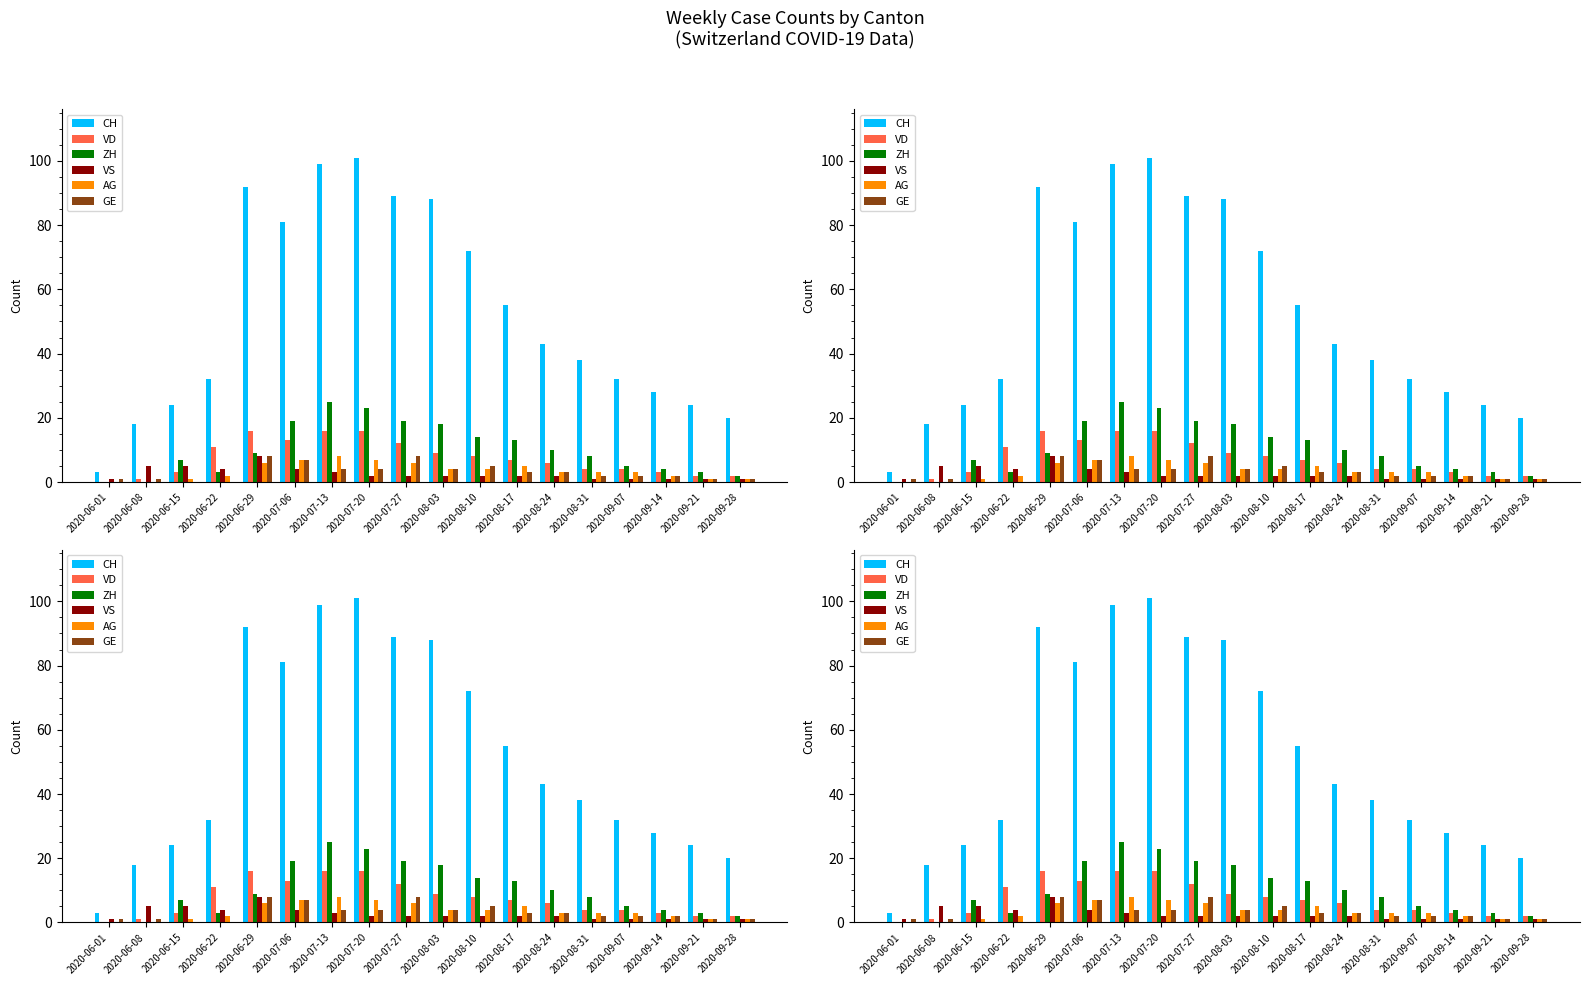

Reading right to left, what are all the values shown in this chart?

CH: 20	24	28	32	38	43	55	72	88	89	101	99	81	92	32	24	18	3
VD: 2	2	3	4	4	6	7	8	9	12	16	16	13	16	11	3	1	0
ZH: 2	3	4	5	8	10	13	14	18	19	23	25	19	9	3	7	0	0
VS: 1	1	1	1	1	2	2	2	2	2	2	3	4	8	4	5	5	1
AG: 1	1	2	3	3	3	5	4	4	6	7	8	7	6	2	1	0	0
GE: 1	1	2	2	2	3	3	5	4	8	4	4	7	8	0	0	1	1